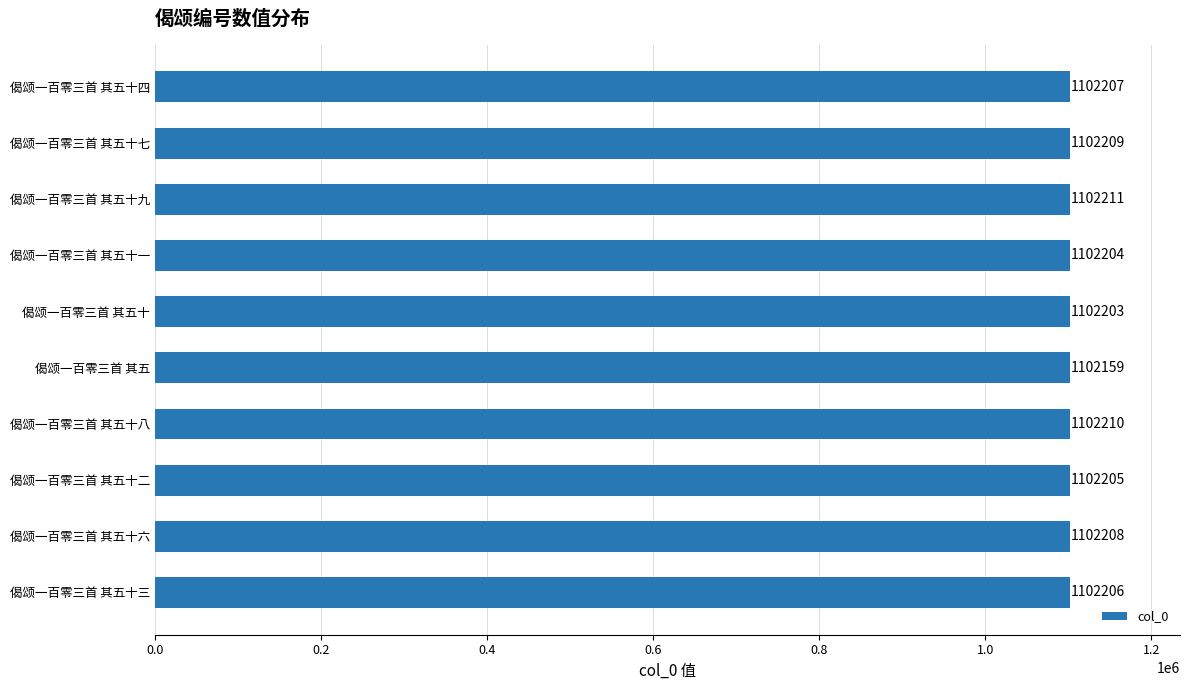

At which label is the value closest to 1102185?

偈颂一百零三首 其五十